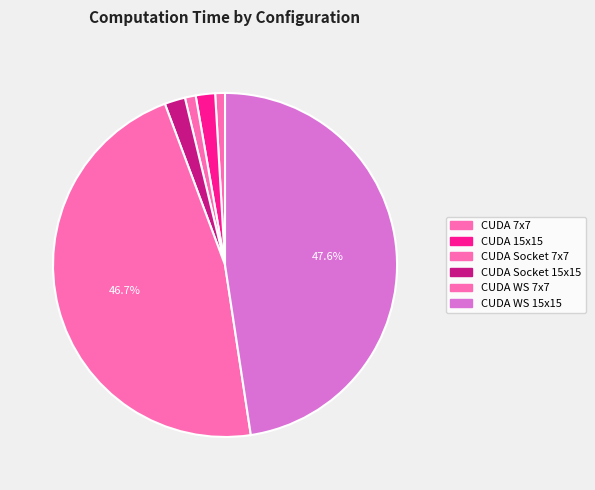

Which has a higher value, CUDA 15x15 or CUDA WS 7x7?

CUDA WS 7x7